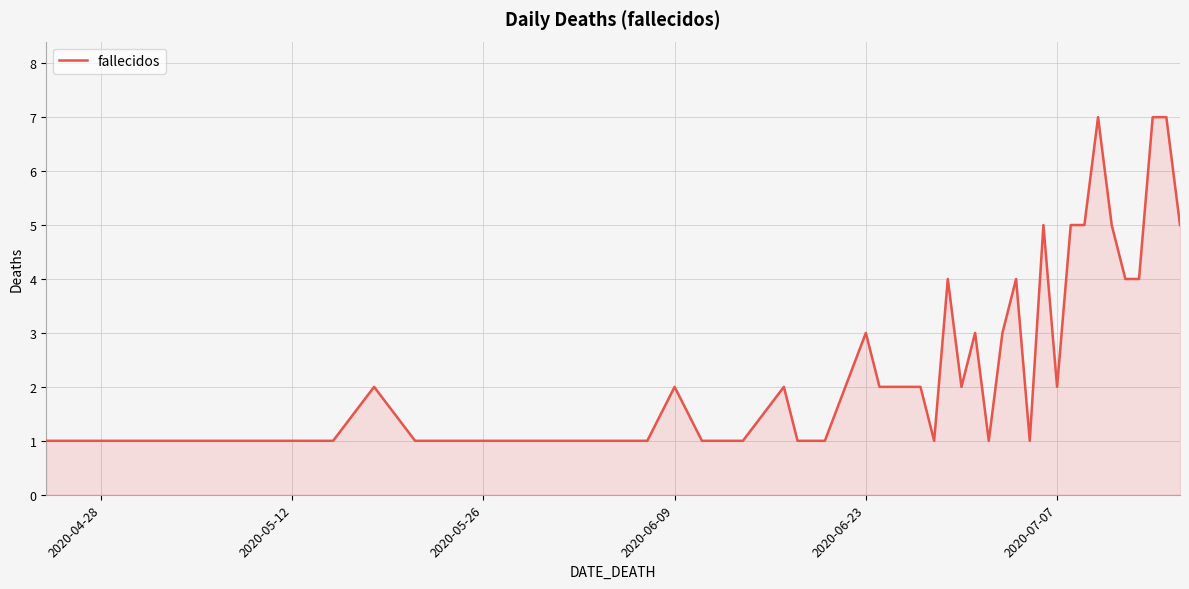

What is the maximum value shown in the chart?

7